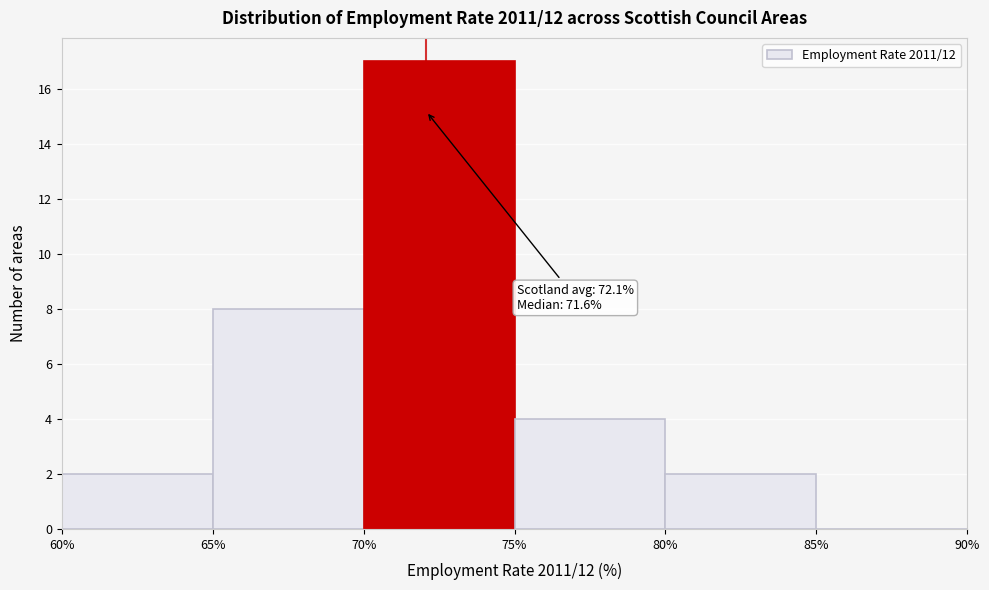

Which range on the x-axis has the tallest bar?

70% to 75%